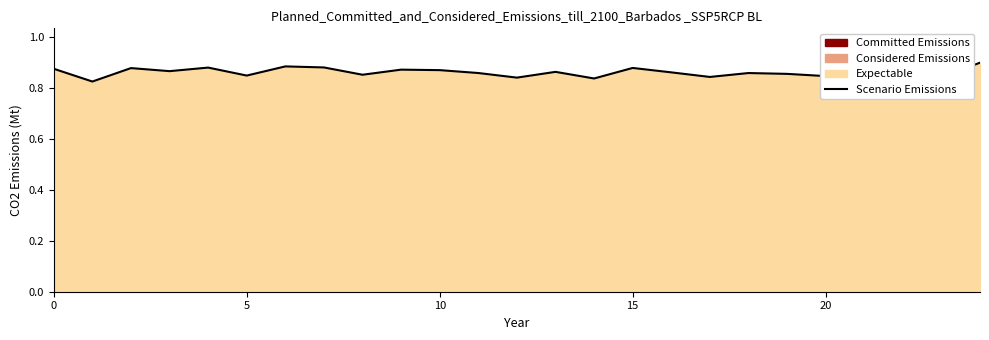

How many categories are shown in the chart?

25